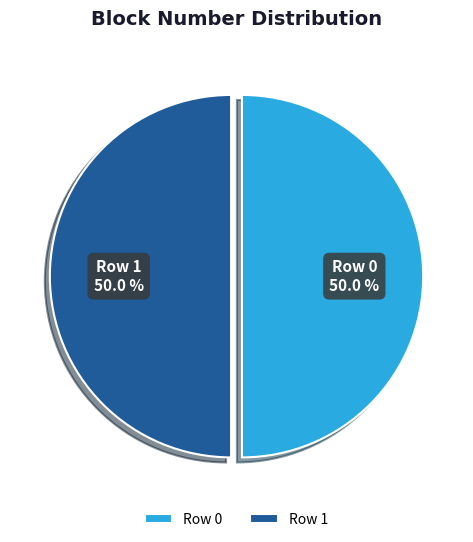

What portion of the pie excludes Row 1?

50.0%